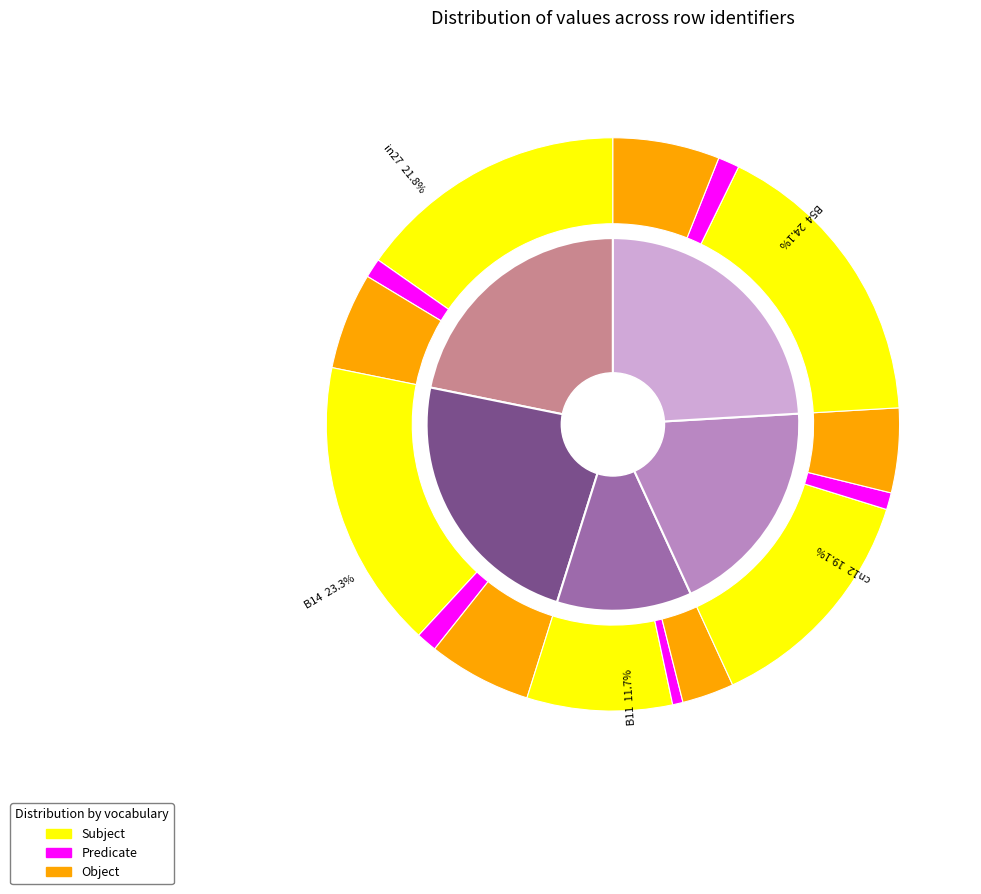

Is there any slice that represents more than half of the pie?

No